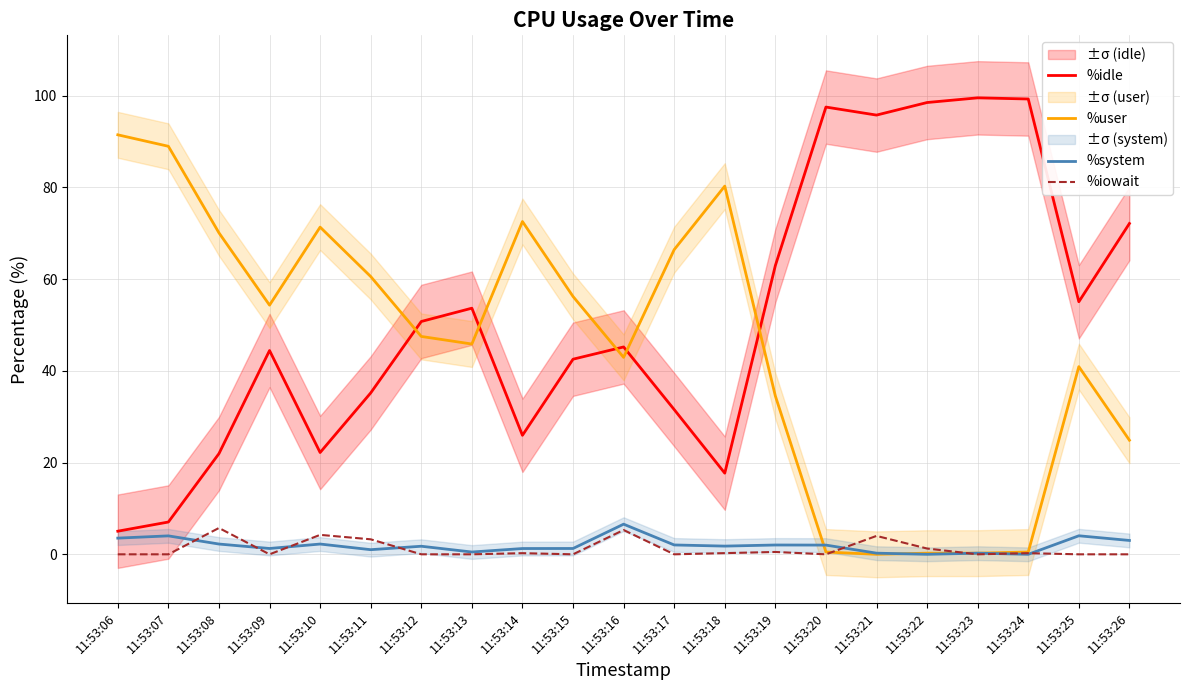

Reading left to right, list all the values displayed in this chart.

%idle: 5.0	7.0	21.9	44.4	22.2	35.2	50.8	53.6	25.9	42.5	45.2	31.6	17.7	62.9	97.5	95.7	98.5	99.5	99.2	55.0	72.1
%user: 91.4	88.9	70.1	54.3	71.3	60.5	47.5	45.8	72.5	56.2	42.9	66.4	80.3	34.5	0.5	0.0	0.2	0.2	0.5	40.9	24.9
%system: 3.5	4.0	2.2	1.3	2.2	1.0	1.8	0.5	1.3	1.3	6.6	2.0	1.8	2.0	2.0	0.2	0.0	0.2	0.0	4.0	3.0
%iowait: 0.0	0.0	5.7	0.0	4.2	3.3	0.0	0.0	0.2	0.0	5.3	0.0	0.3	0.5	0.0	4.0	1.3	0.0	0.2	0.0	0.0